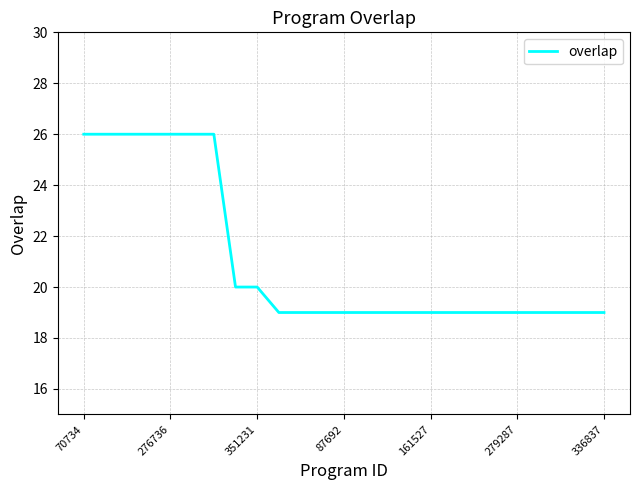

How many distinct data groups are displayed?

1